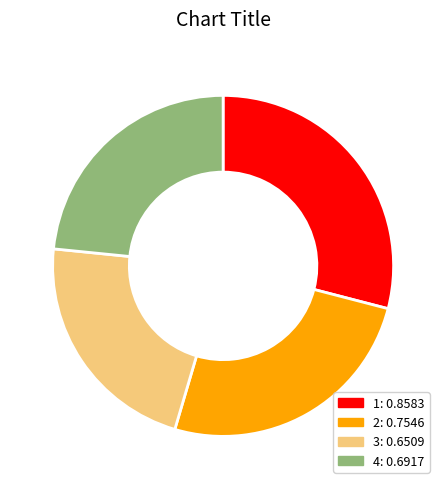

How many slices are in this pie chart?

4